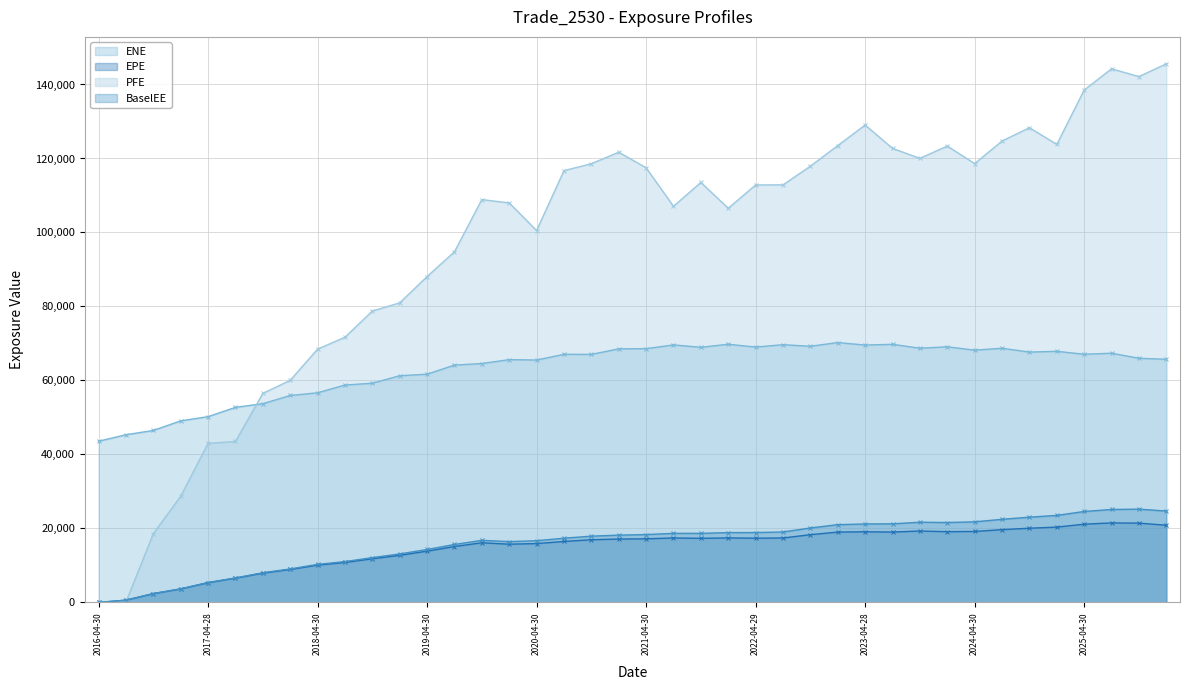

What is the value of the EPE (line) point at the 20th from the left?

17129.2